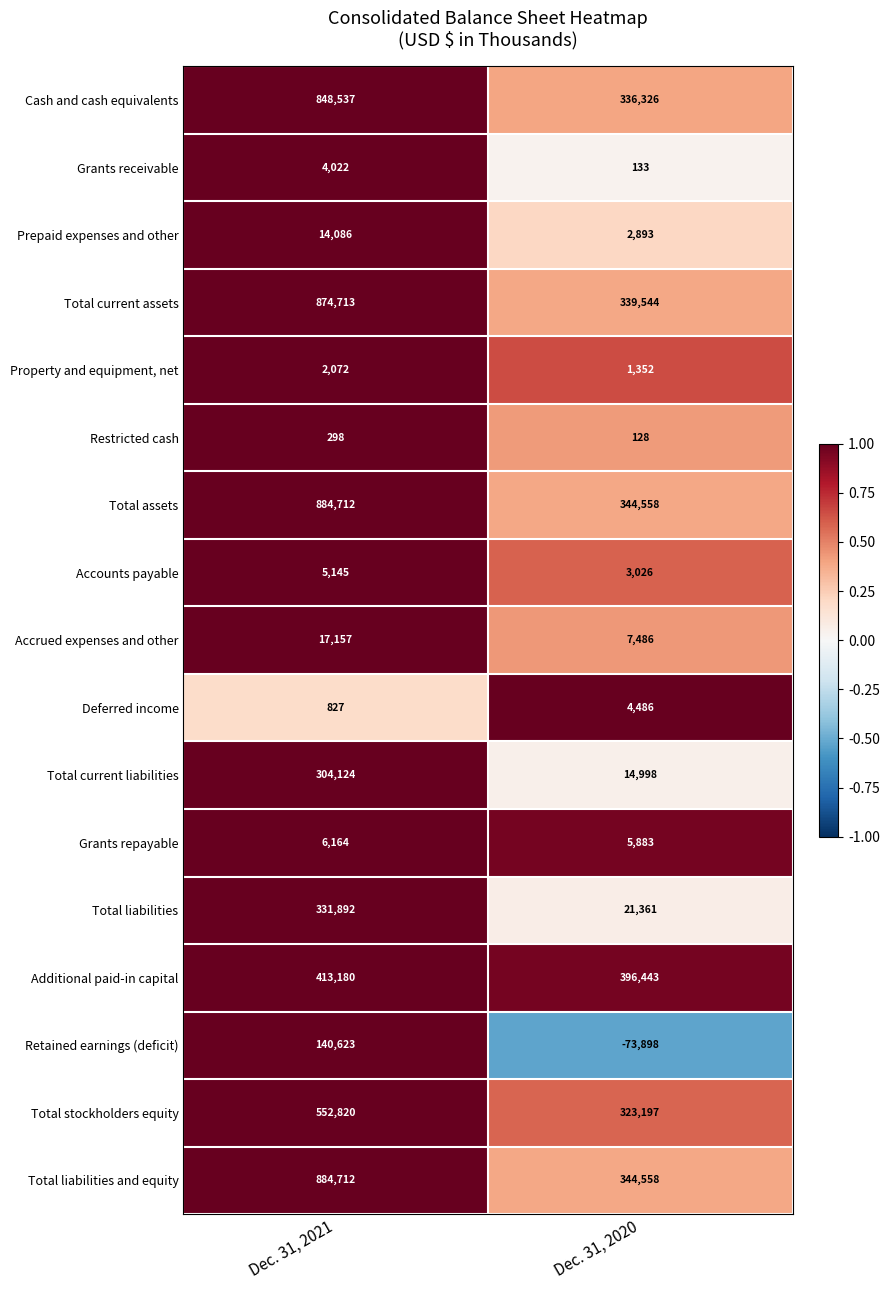

What is the total value across all series at Dec. 31, 2020?

2072474